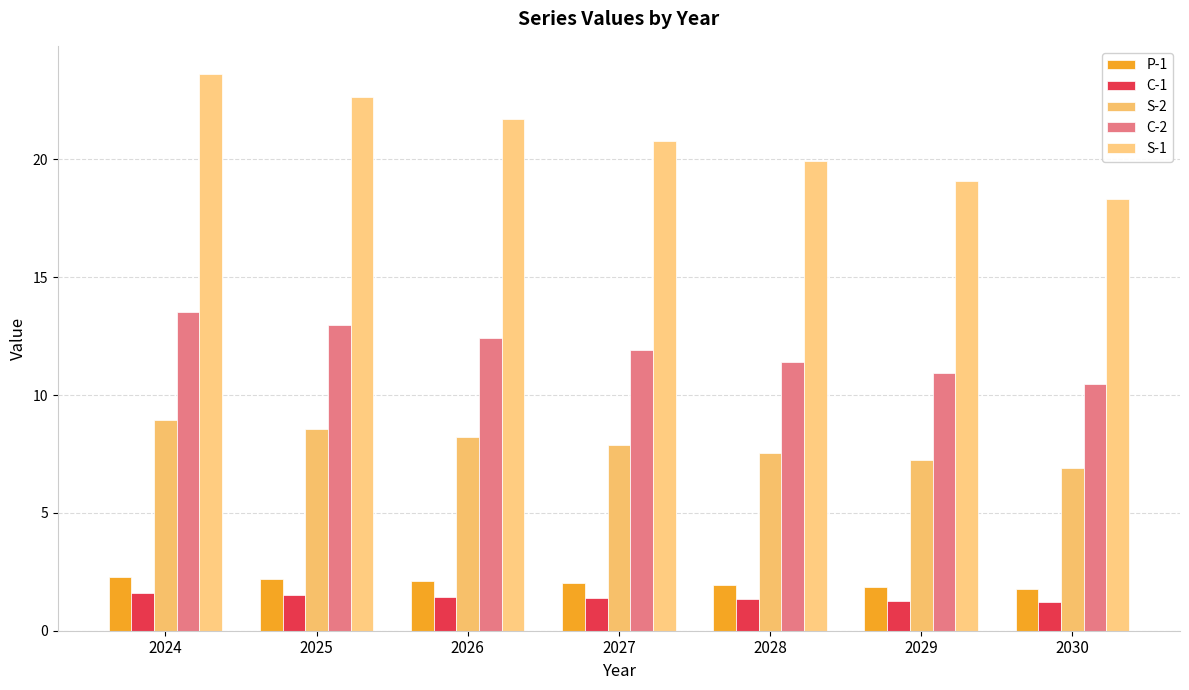

What is the difference between the C-1 values at 2025 and 2029?

0.2